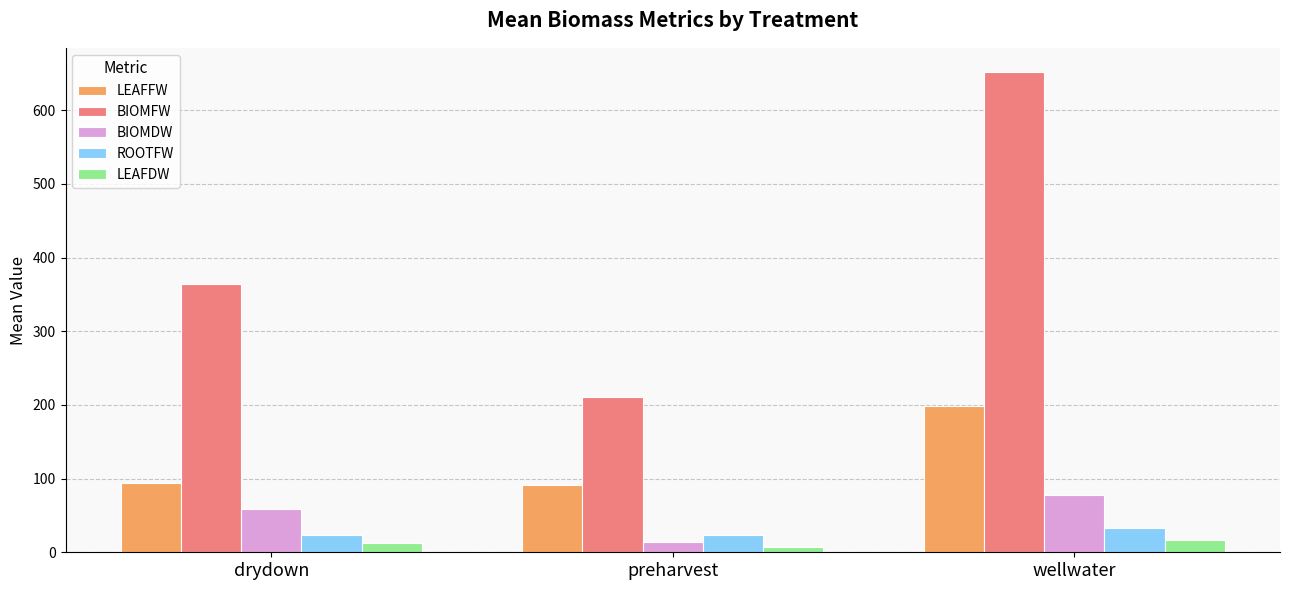

What is the maximum value shown in the chart?

652.1